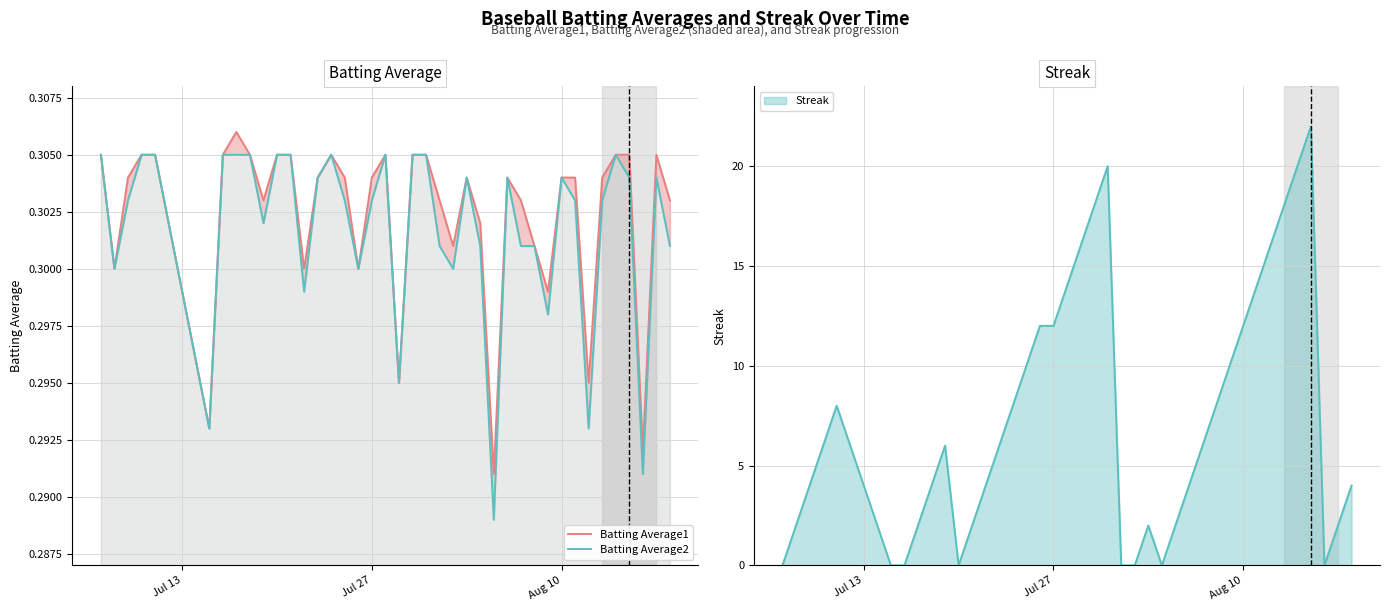

What are all the series names shown in the legend?

Batting Average1, Batting Average2